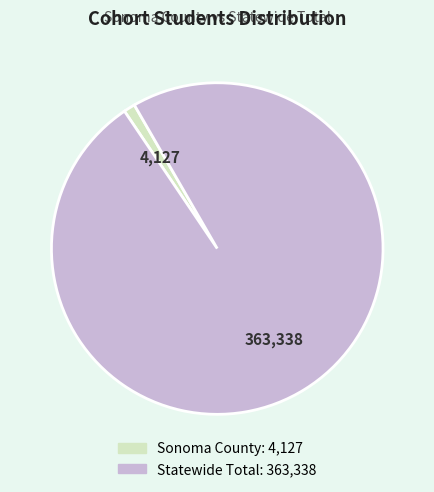

Which has a higher value, Sonoma County or Statewide Total?

Statewide Total